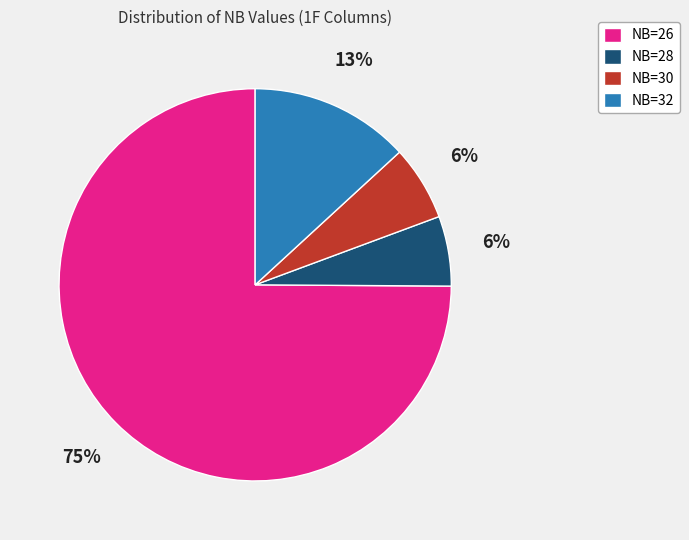

Is there any slice that represents more than half of the pie?

Yes